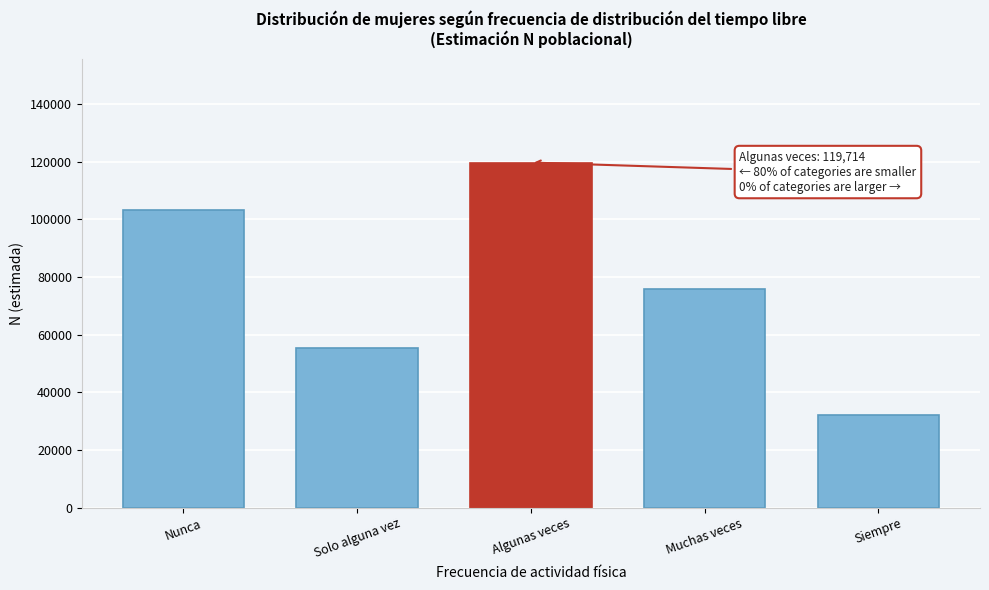

Reading left to right, what are all the values shown in this chart?

103109	55211	119714	75985	31967